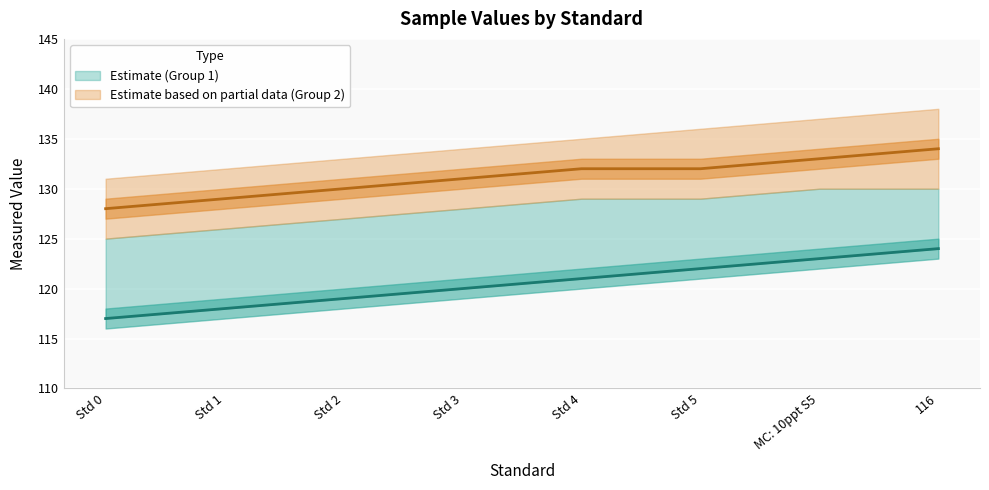

What is the approximate value of Group2_mid at Std 0?

128